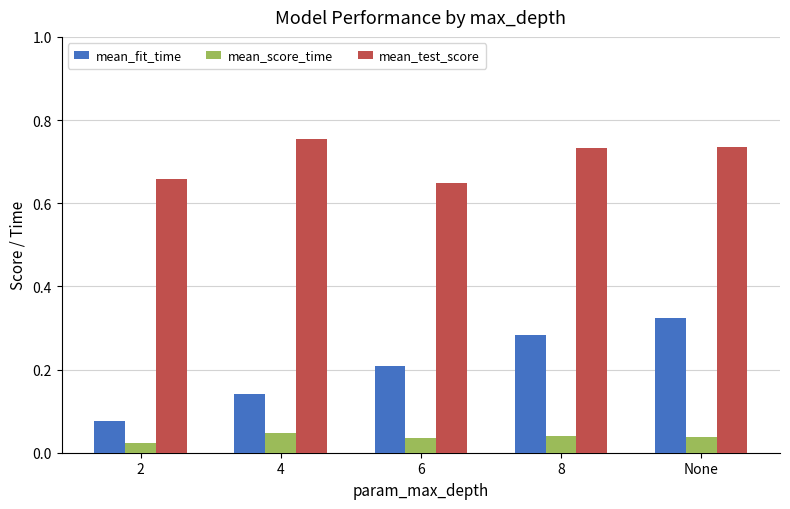

How many bars are there in each group?

3